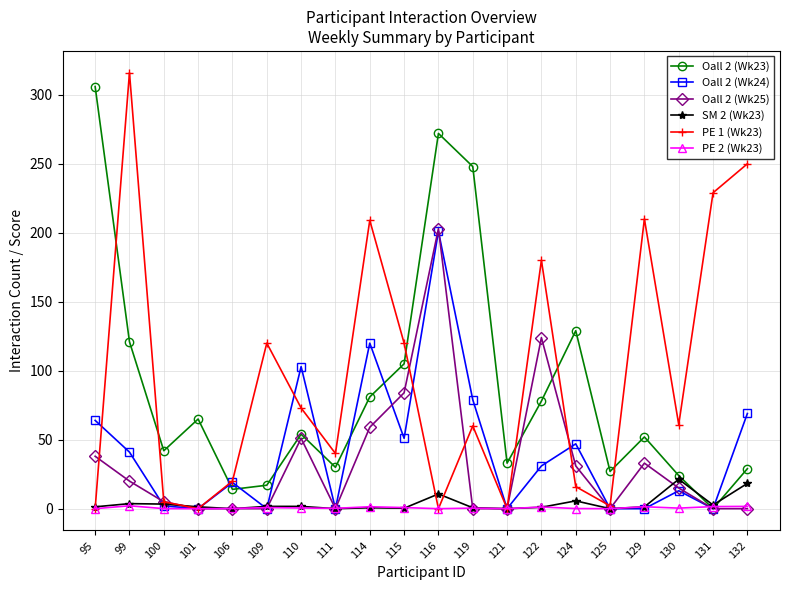

How many series are shown in this chart?

6